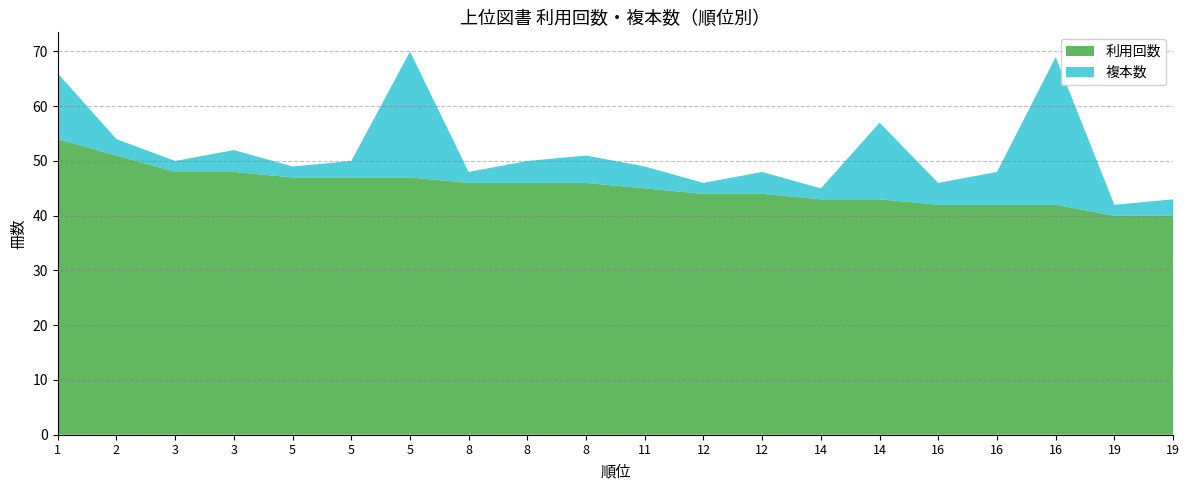

Reading right to left, transcribe all the data shown in this chart.

利用回数: 40	40	42	42	42	43	43	44	44	45	46	46	46	47	47	47	48	48	51	54
複本数: 3	2	27	6	4	14	2	4	2	4	5	4	2	23	3	2	4	2	3	12